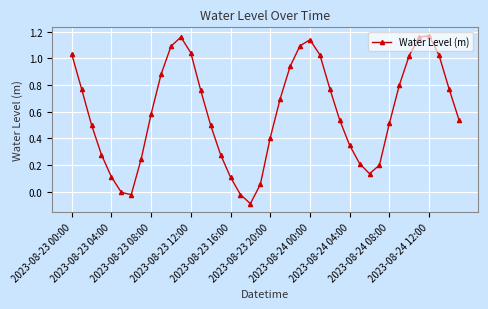

What is the difference between the maximum and minimum values?

1.3